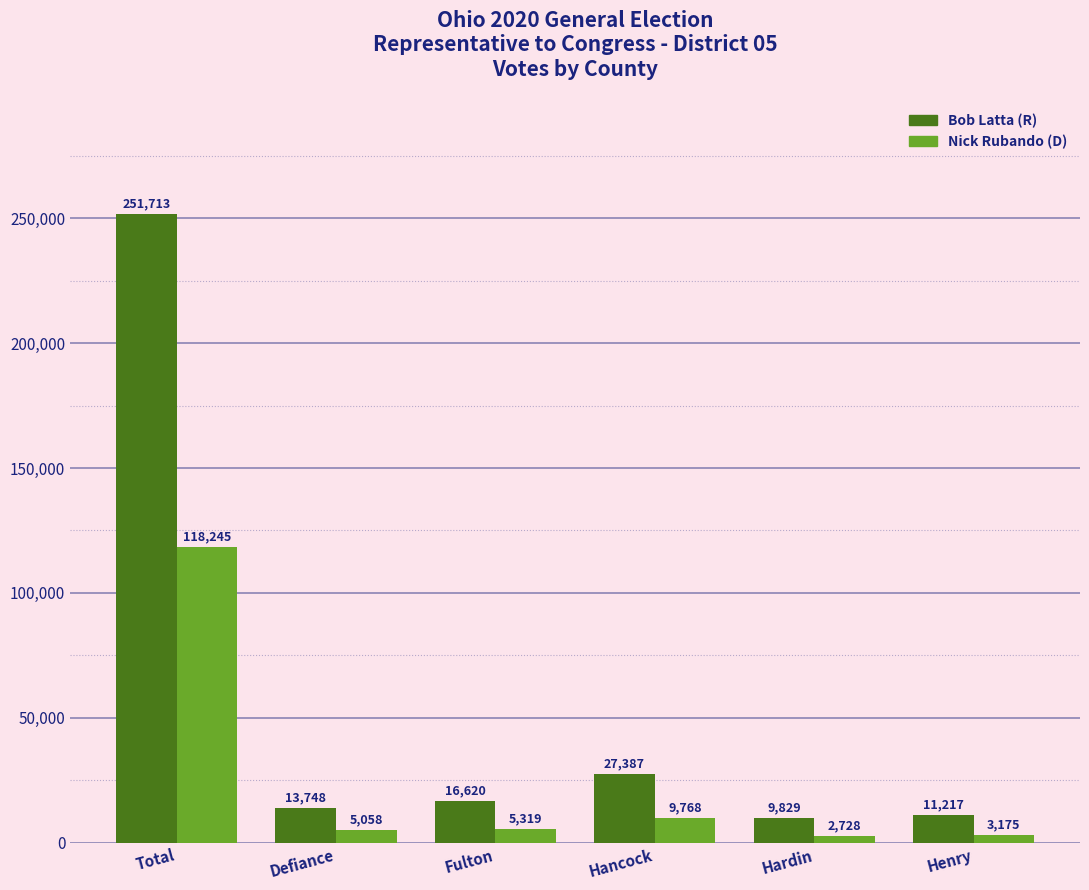

Between Defiance and Fulton, which series saw the biggest shift?

Bob Latta (R)